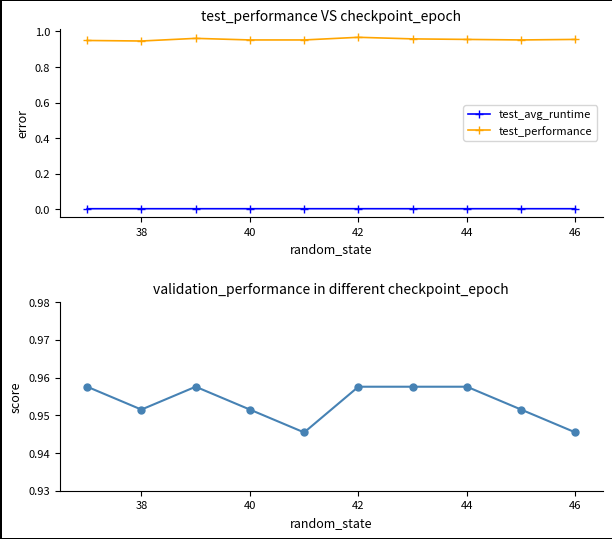

True or false: test_performance has more than 1 points higher than both neighbors.

True